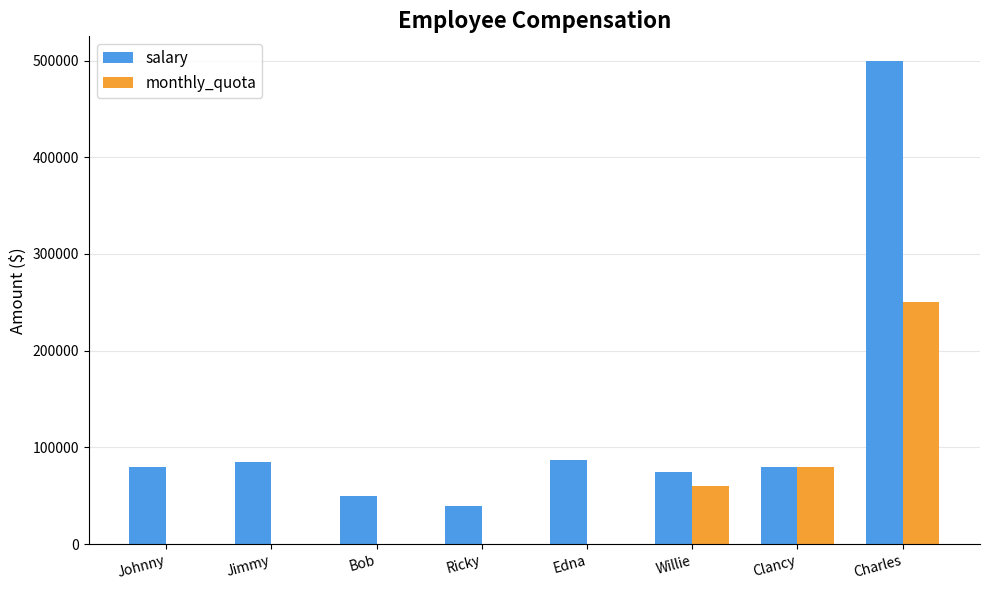

At which category is the sum across all series the highest?

Charles